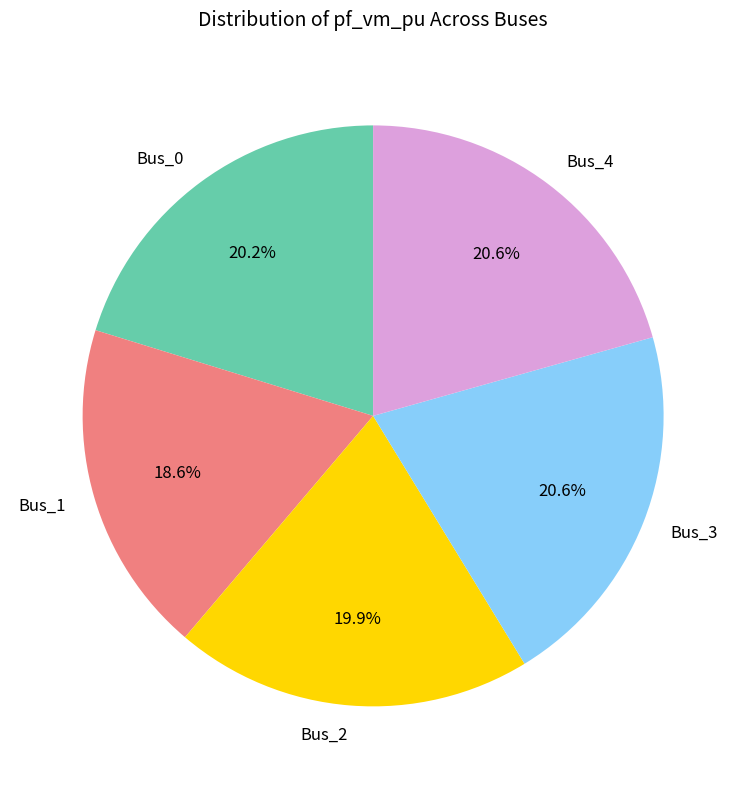

Does Bus_4 account for over 50% of the chart?

No